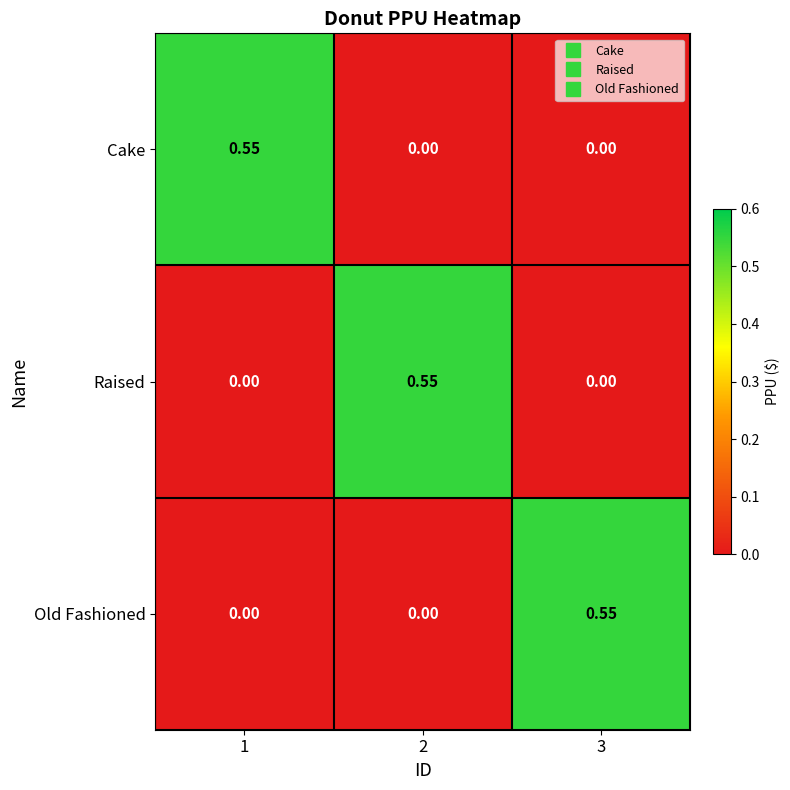

Is the value of Old Fashioned at 3 greater than the value of Raised at 1?

Yes